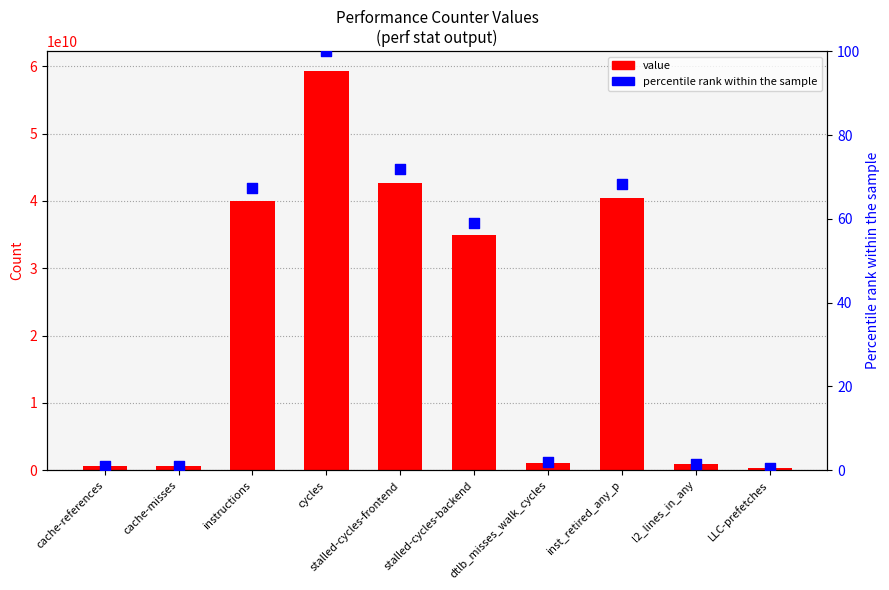

Which series has the largest total across all categories?

value